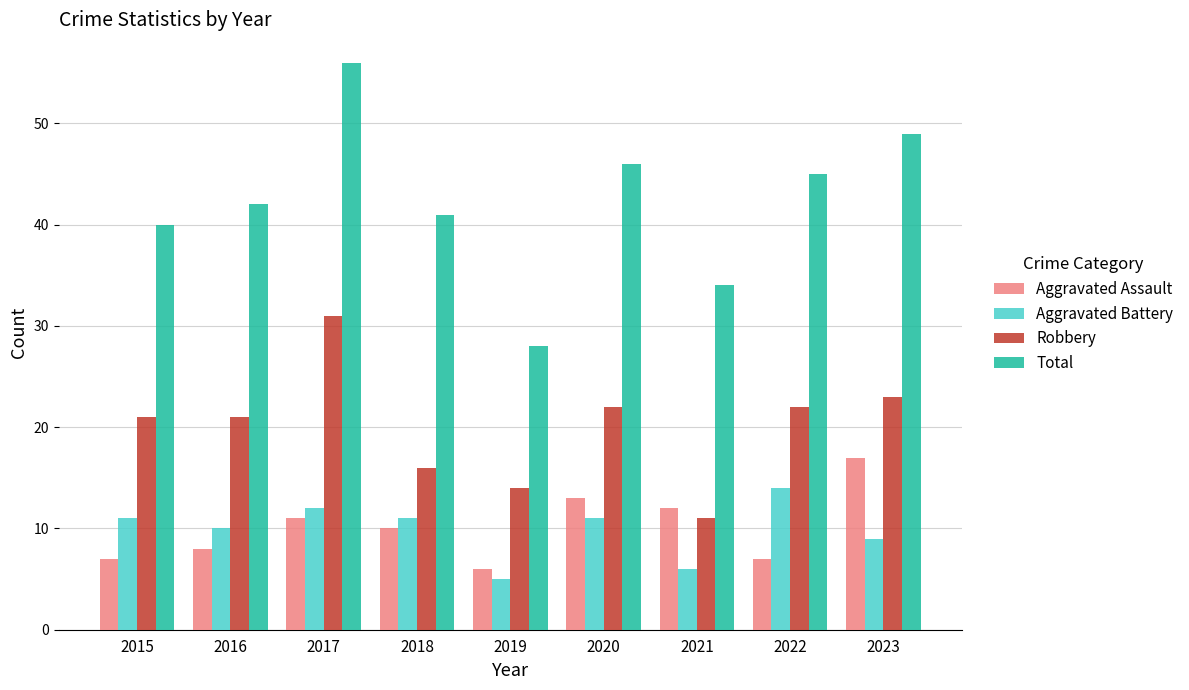

What is the greatest value displayed?

56